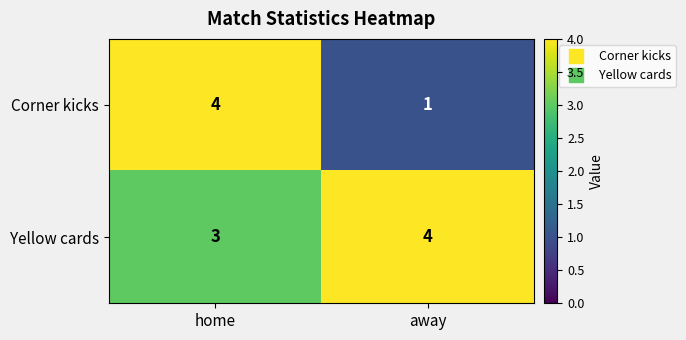

Rank the series at home from highest to lowest value.

Corner kicks, Yellow cards